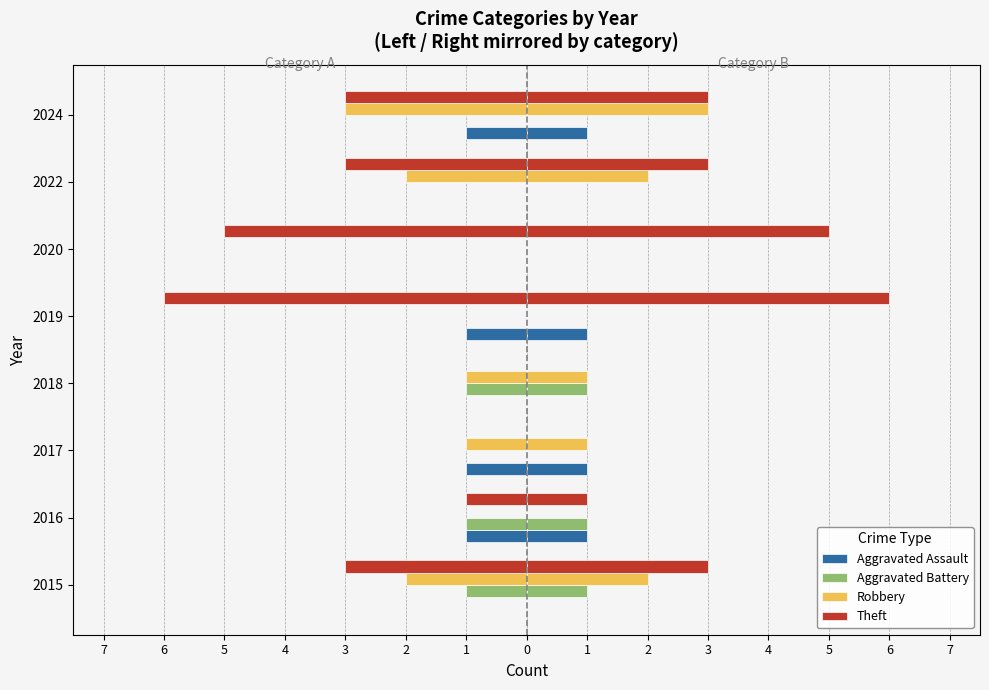

How many bars are there in total?

32